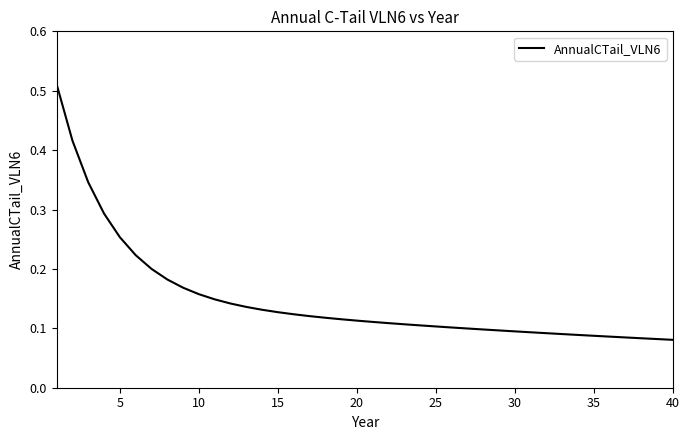

Between 5 and 10, which is larger?

5